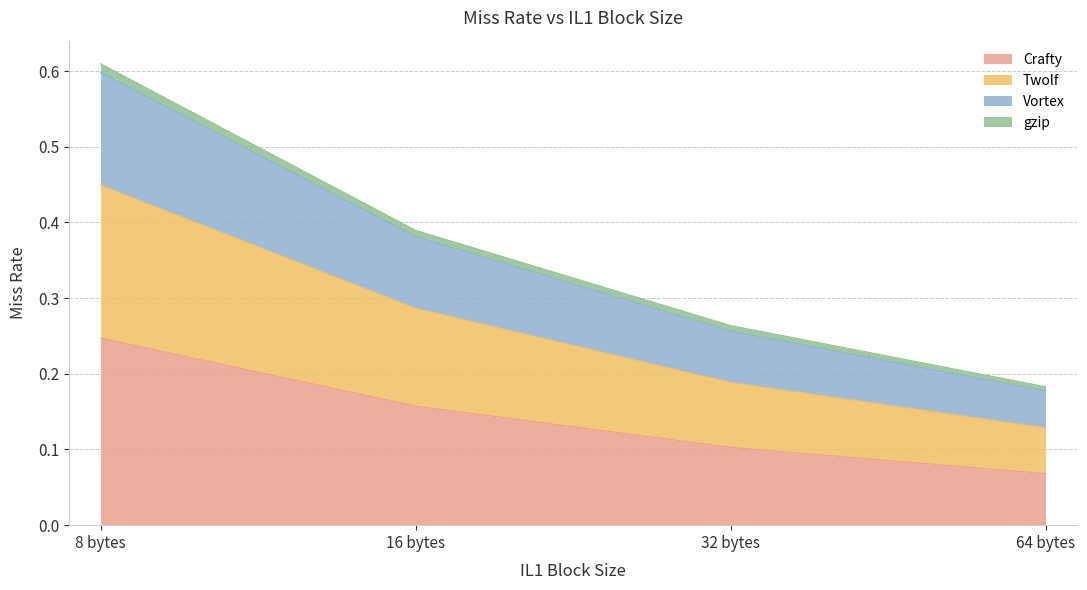

Does the chart display data point markers on the line(s)?

No